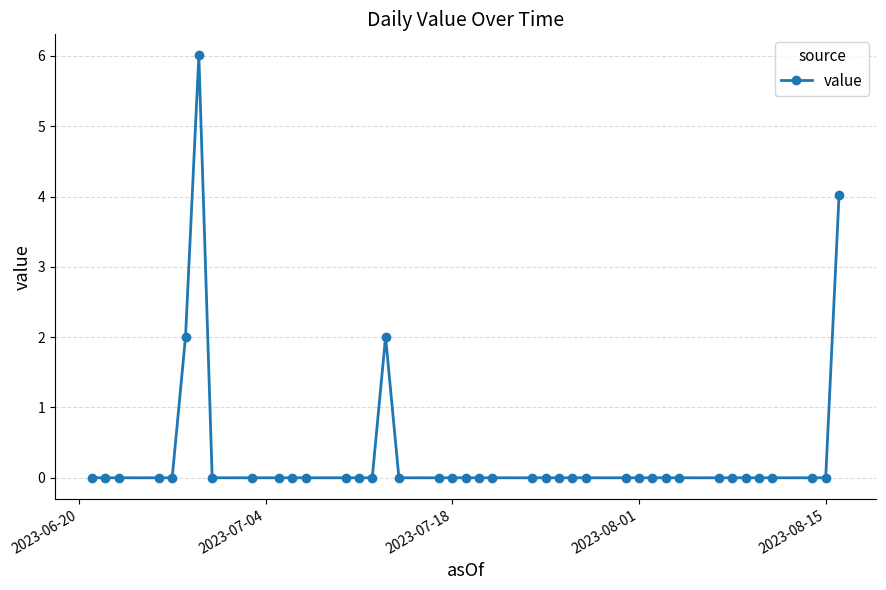

Reading right to left, what are all the values shown in this chart?

4.0	0.0	0.0	0.0	0.0	0.0	0.0	0.0	0.0	0.0	0.0	0.0	0.0	0.0	0.0	0.0	0.0	0.0	0.0	0.0	0.0	0.0	0.0	0.0	2.0	0.0	0.0	0.0	0.0	0.0	0.0	0.0	0.0	6.0	2.0	0.0	0.0	0.0	0.0	0.0